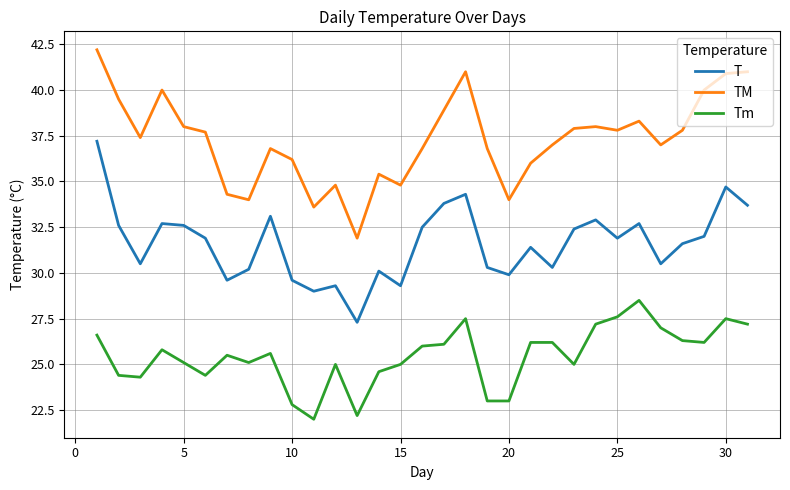

What is the average value of the Tm series?

25.4